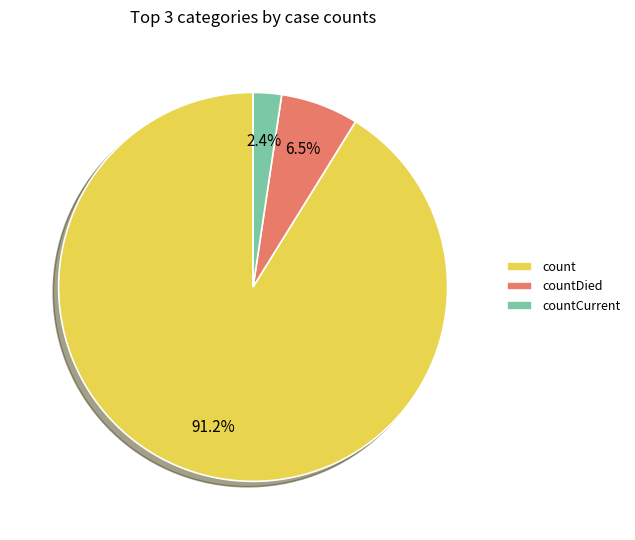

To the nearest percent, what is the combined percentage of countDied and count?

98%